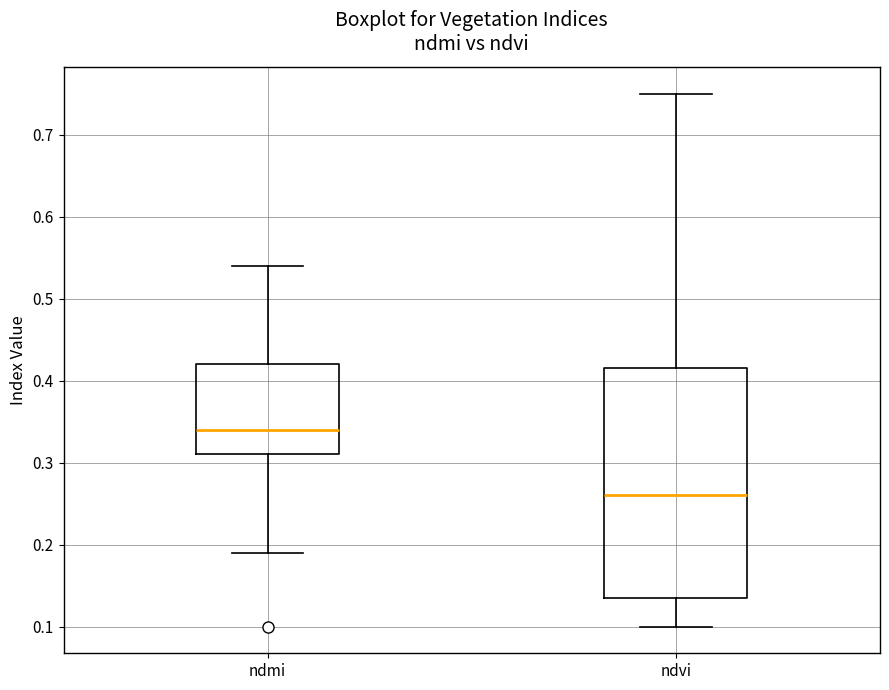

Reading left to right, read every box against the y-axis: the position of its median line, the range the box covers, and the ends of its whiskers. The values are not printed on the chart, so give them approximately, as read against the axis.

ndmi: median 0.34, box 0.31 to 0.42, whiskers 0.19 to 0.54
ndvi: median 0.26, box 0.14 to 0.42, whiskers 0.10 to 0.75